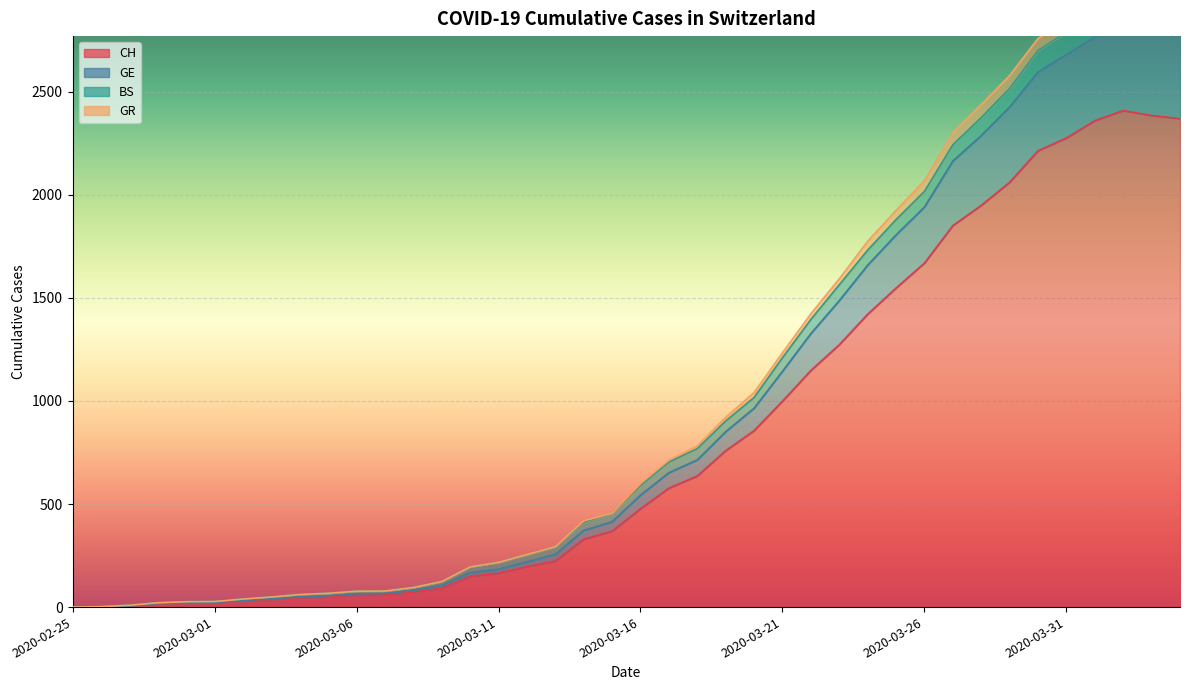

What is the difference between the highest and lowest values at 2020-02-28?

5